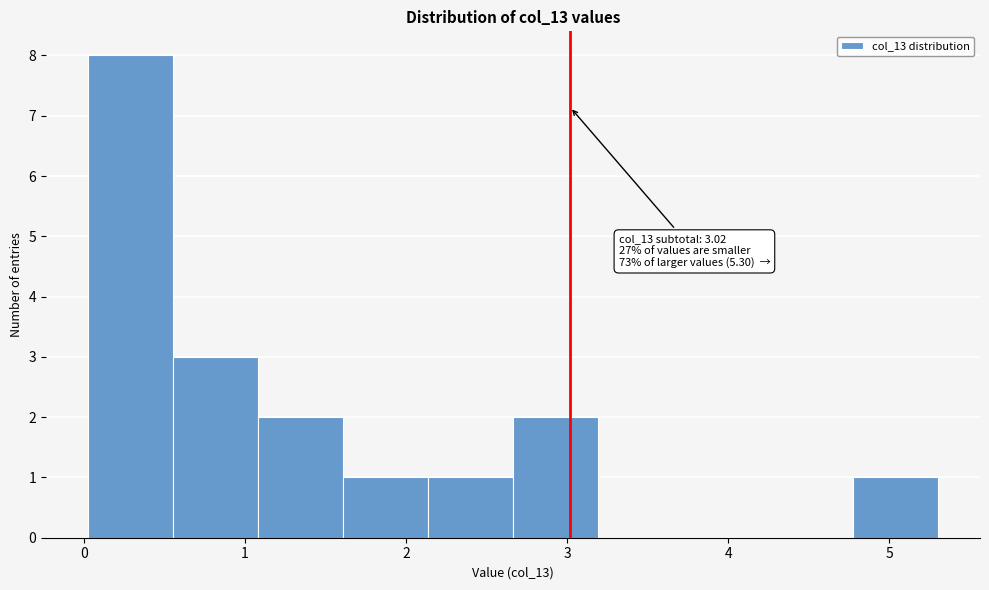

Which range on the x-axis has the tallest bar?

0.0 to 0.6